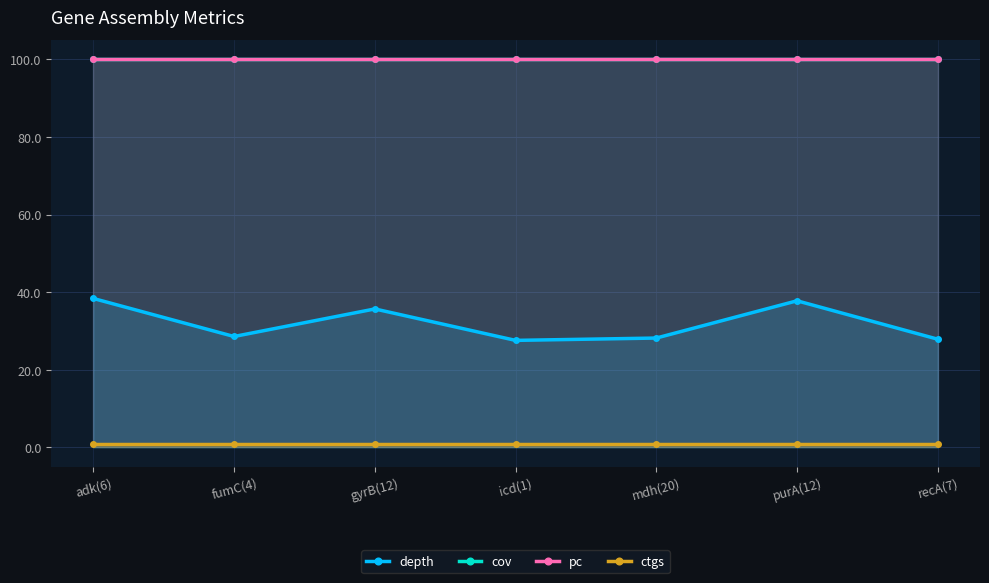

Rank the series at mdh(20) from lowest to highest value.

ctgs, depth, cov, pc